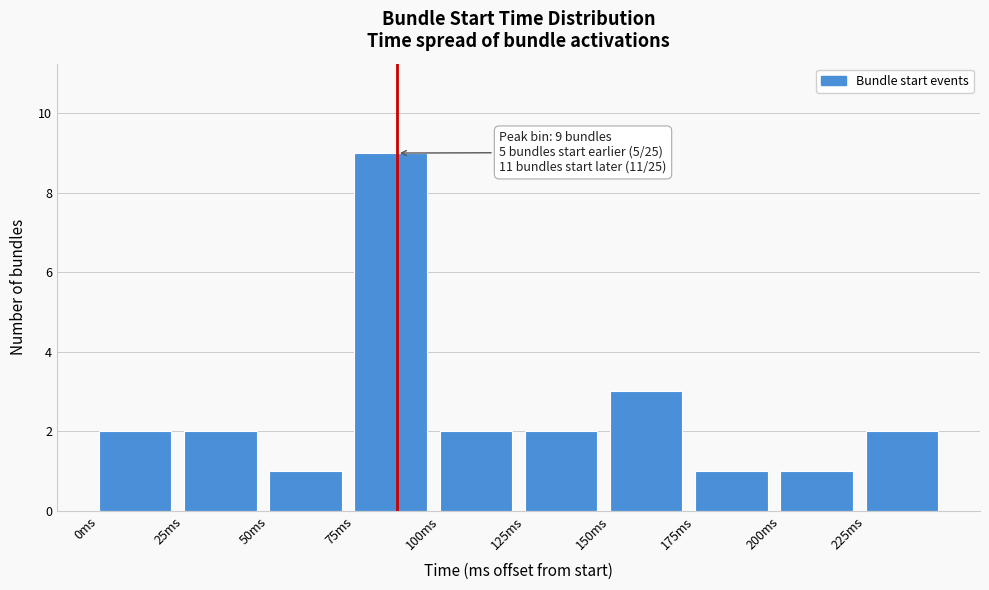

Which range on the x-axis has the tallest bar?

75 to 100